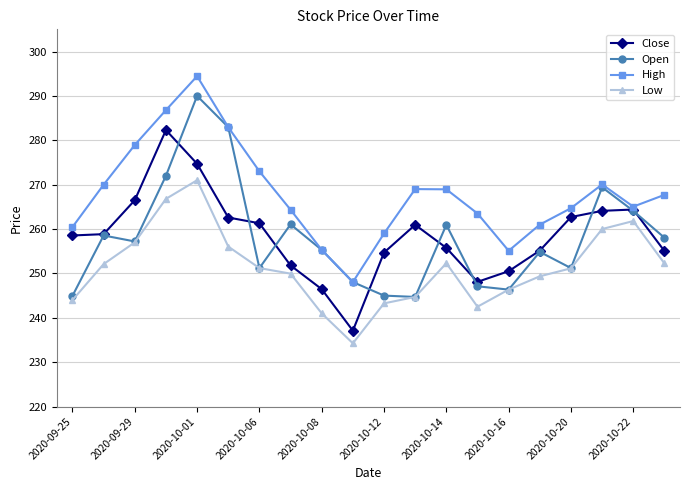

True or false: High and Low intersect in this chart.

False